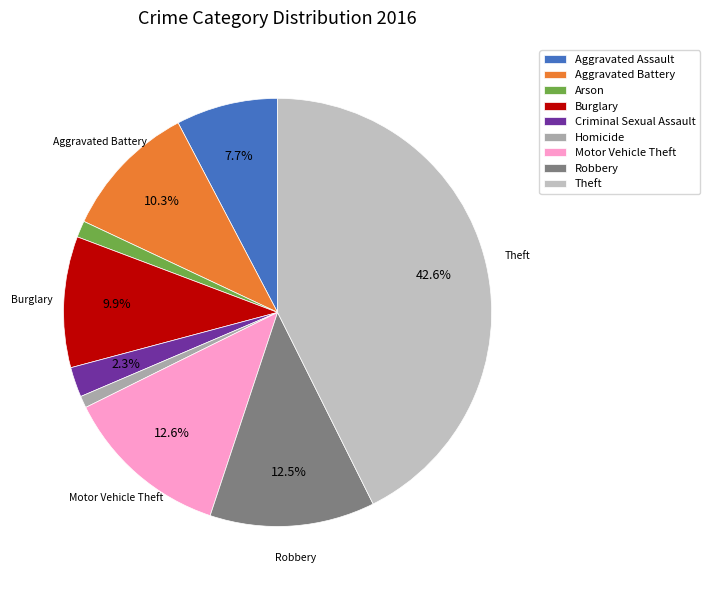

How many slices are in this pie chart?

9